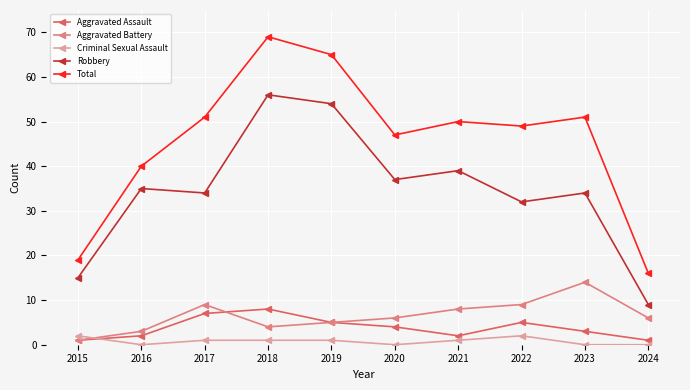

The value of Robbery at 2016 is 35. True or false?

True